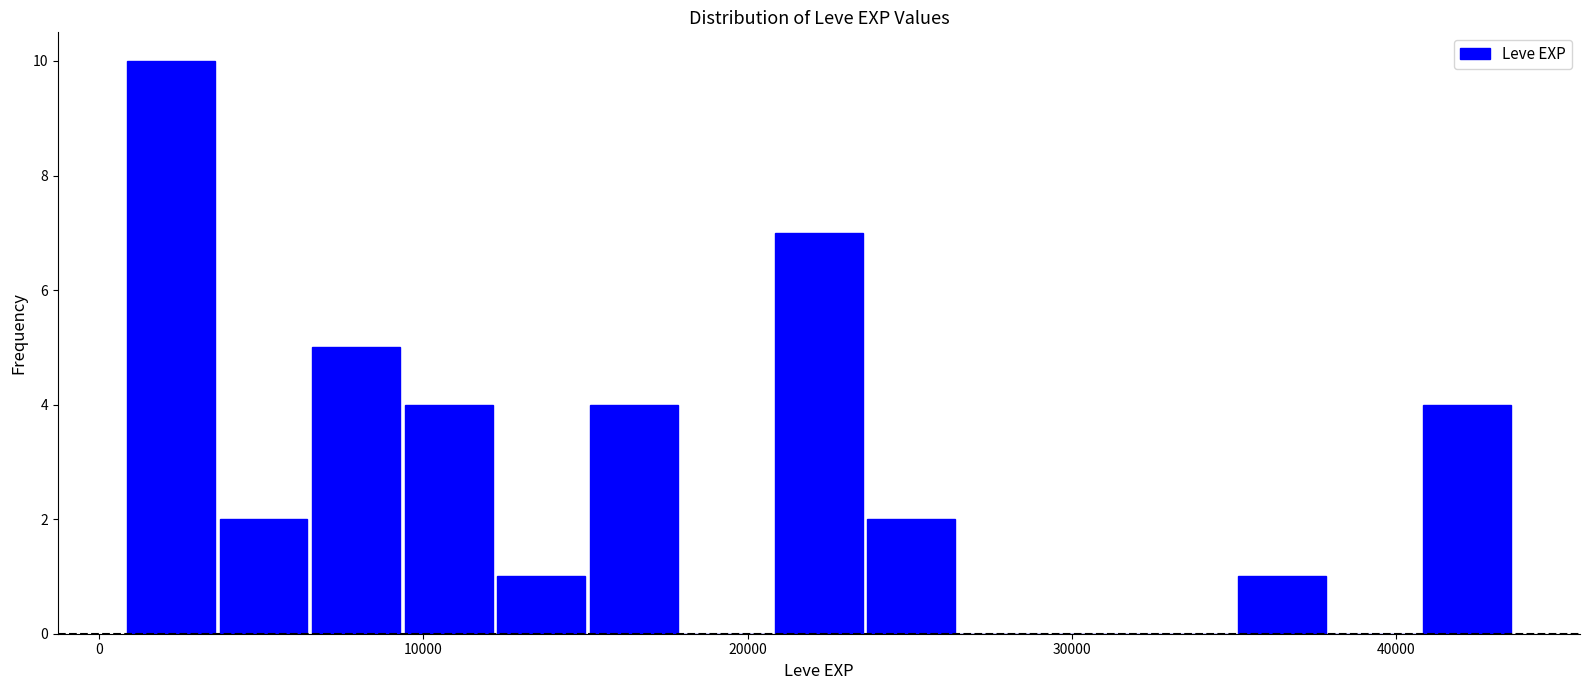

Around what value on the x-axis is the tallest bar? Give the approximate position of its centre, as read against the axis.

2000